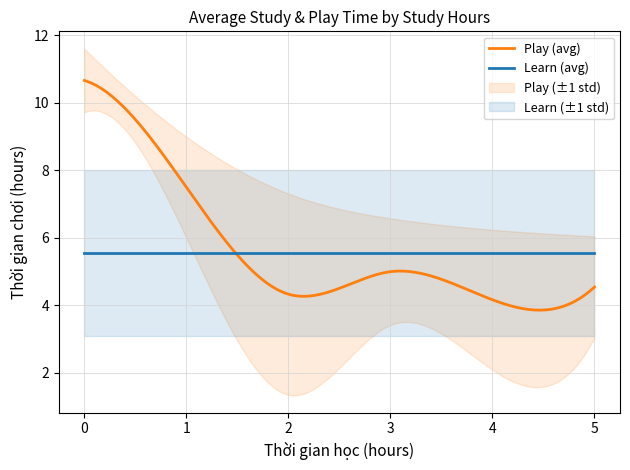

How many times do Learn and Play (mean) cross each other?

1